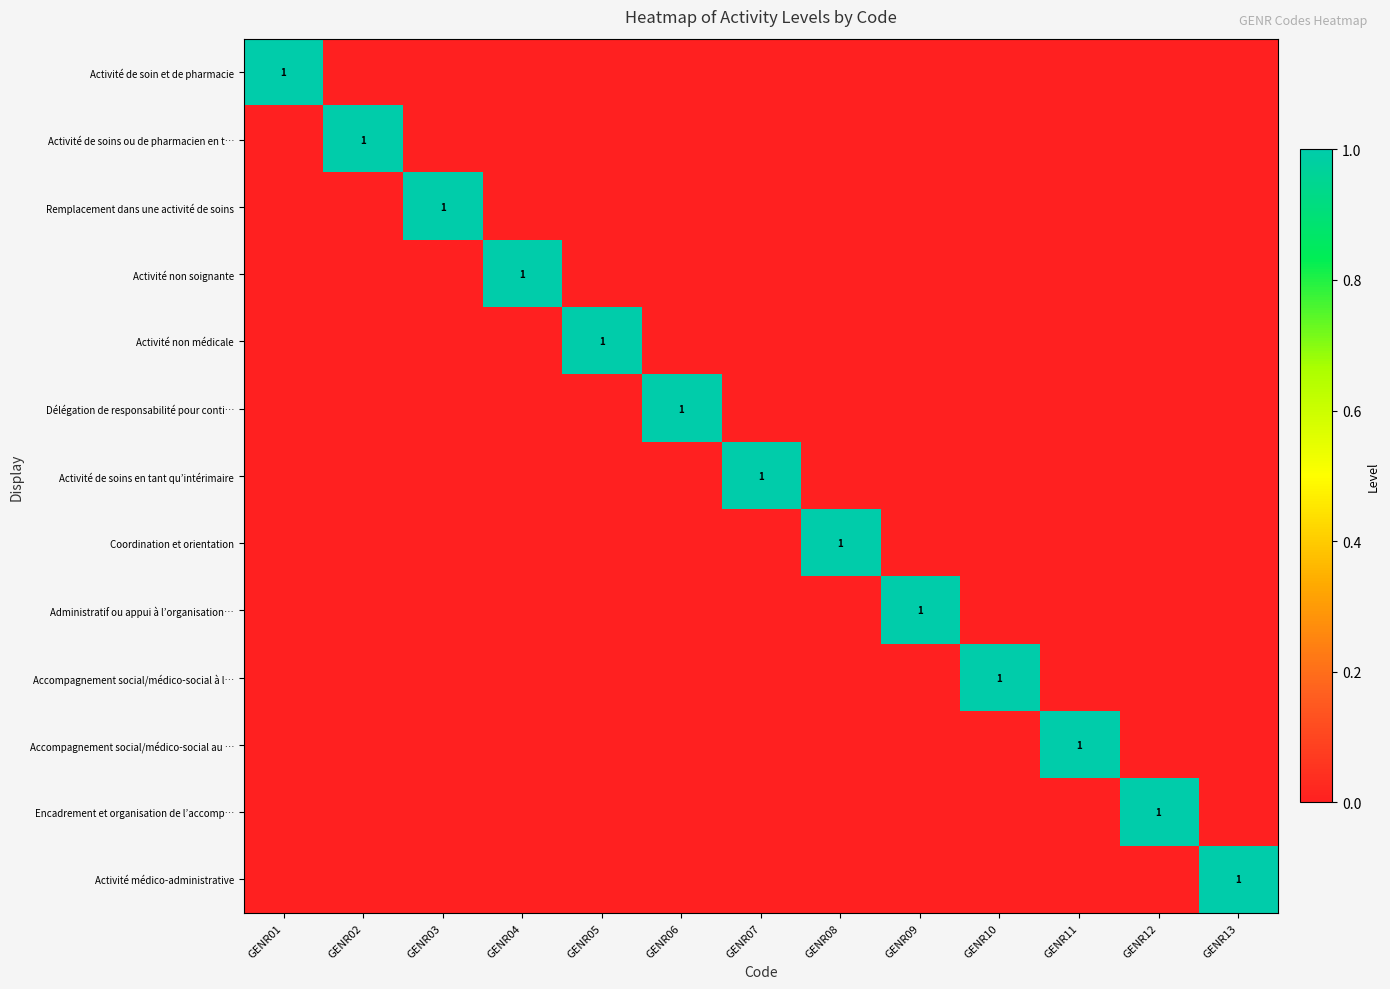

How many values in the Activité de soin et de pharmacie series exceed 0?

1